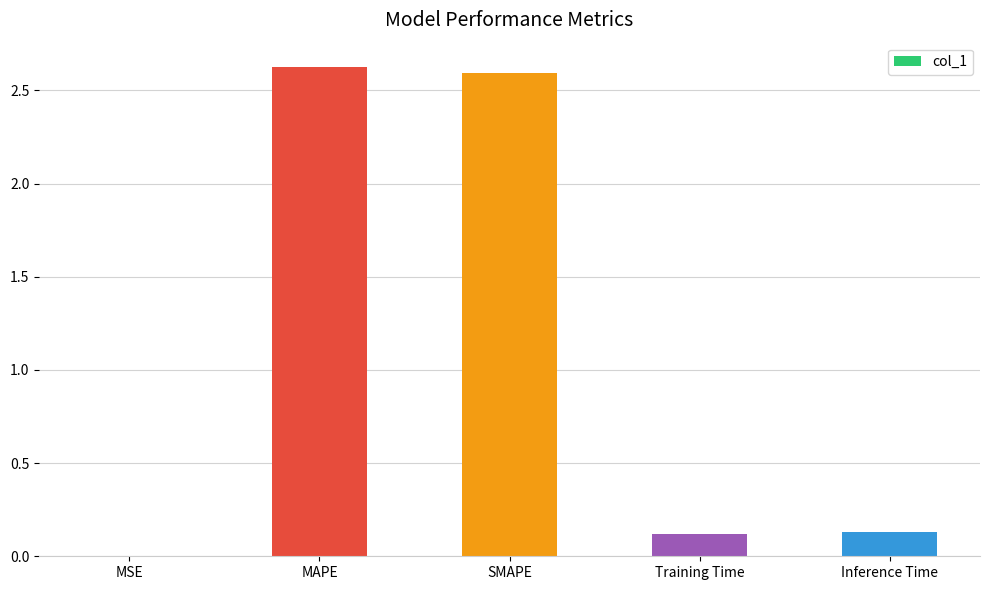

What is the maximum value shown in the chart?

2.6